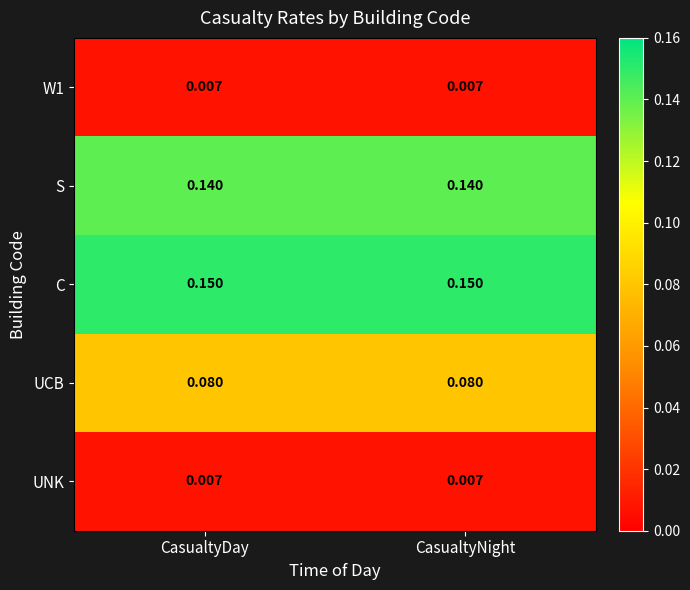

Which series has the largest total across all categories?

C